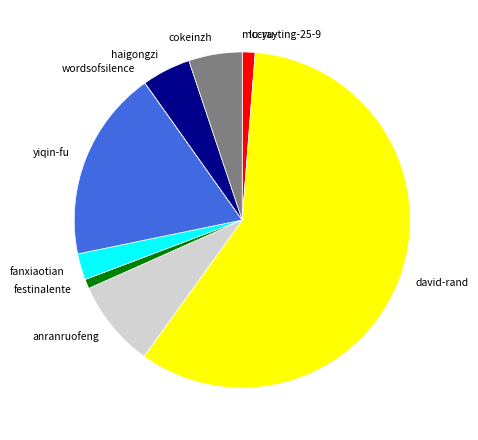

Does yiqin-fu represent more than half of the total?

No